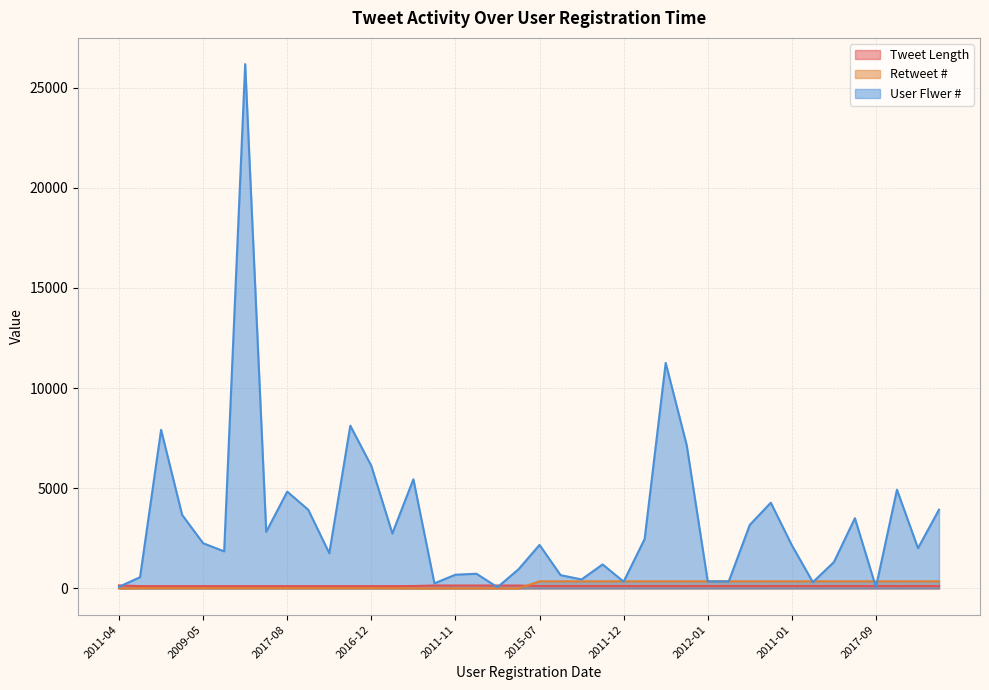

What is the difference between the Retweet # values at 2014-02 and 2017-07?

350